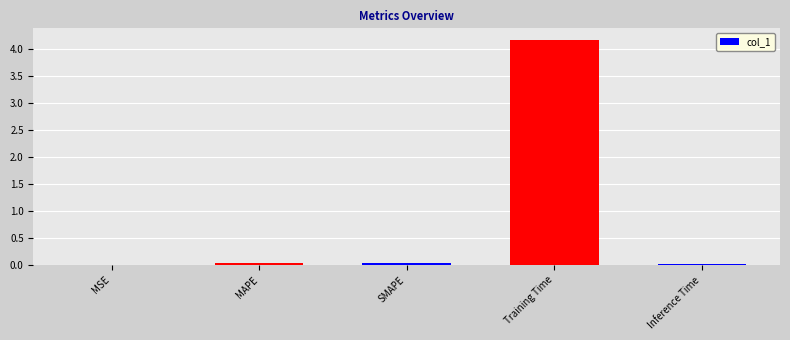

What is the maximum value shown in the chart?

4.2